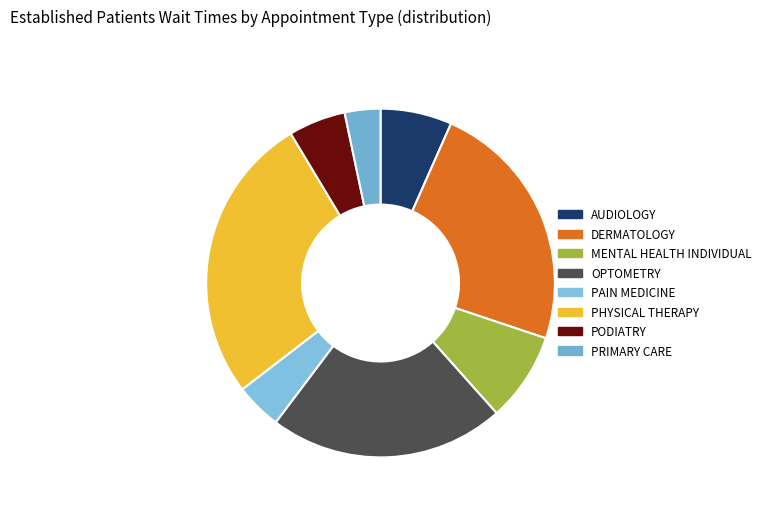

Count the number of slices in the pie.

8